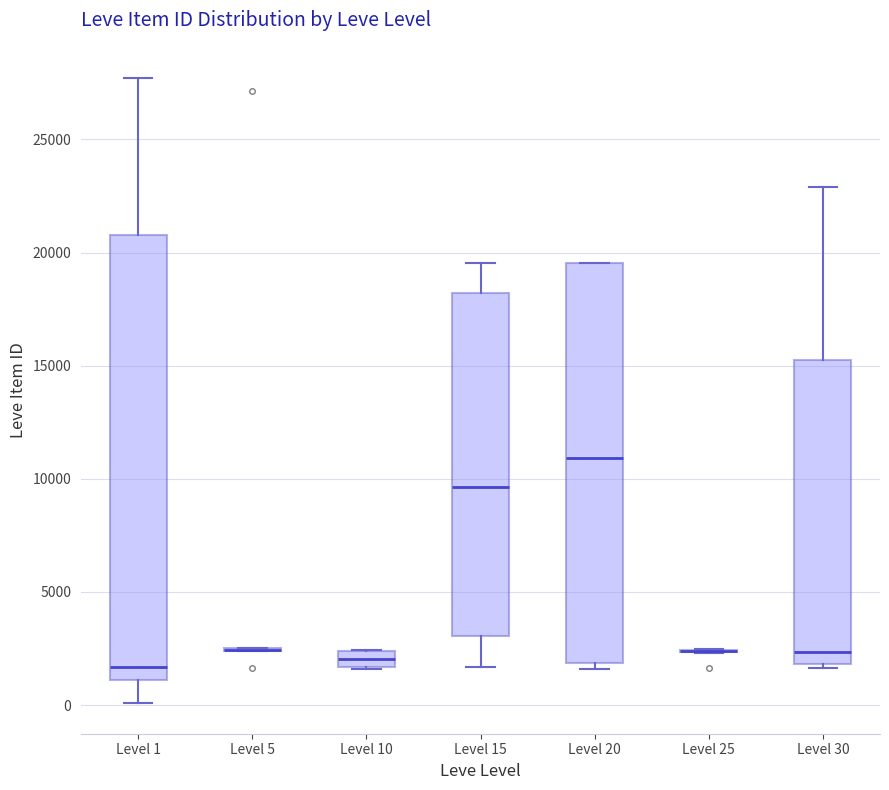

Where is the upper edge of the box for Level 30 on the y-axis? The values are not printed on the chart, so give them approximately, as read against the axis.

15000